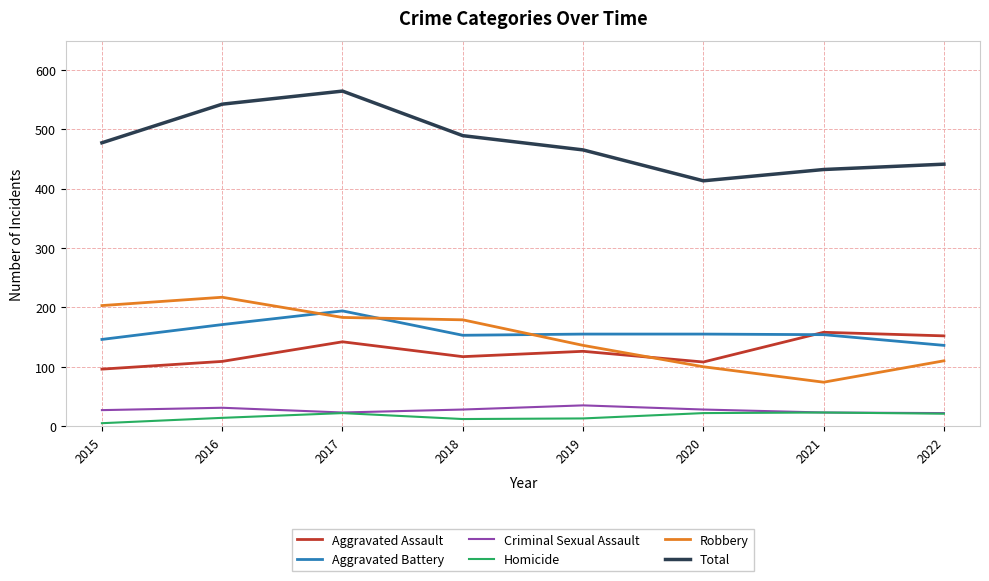

What is the spread (max minus min) of values at 2020?

391